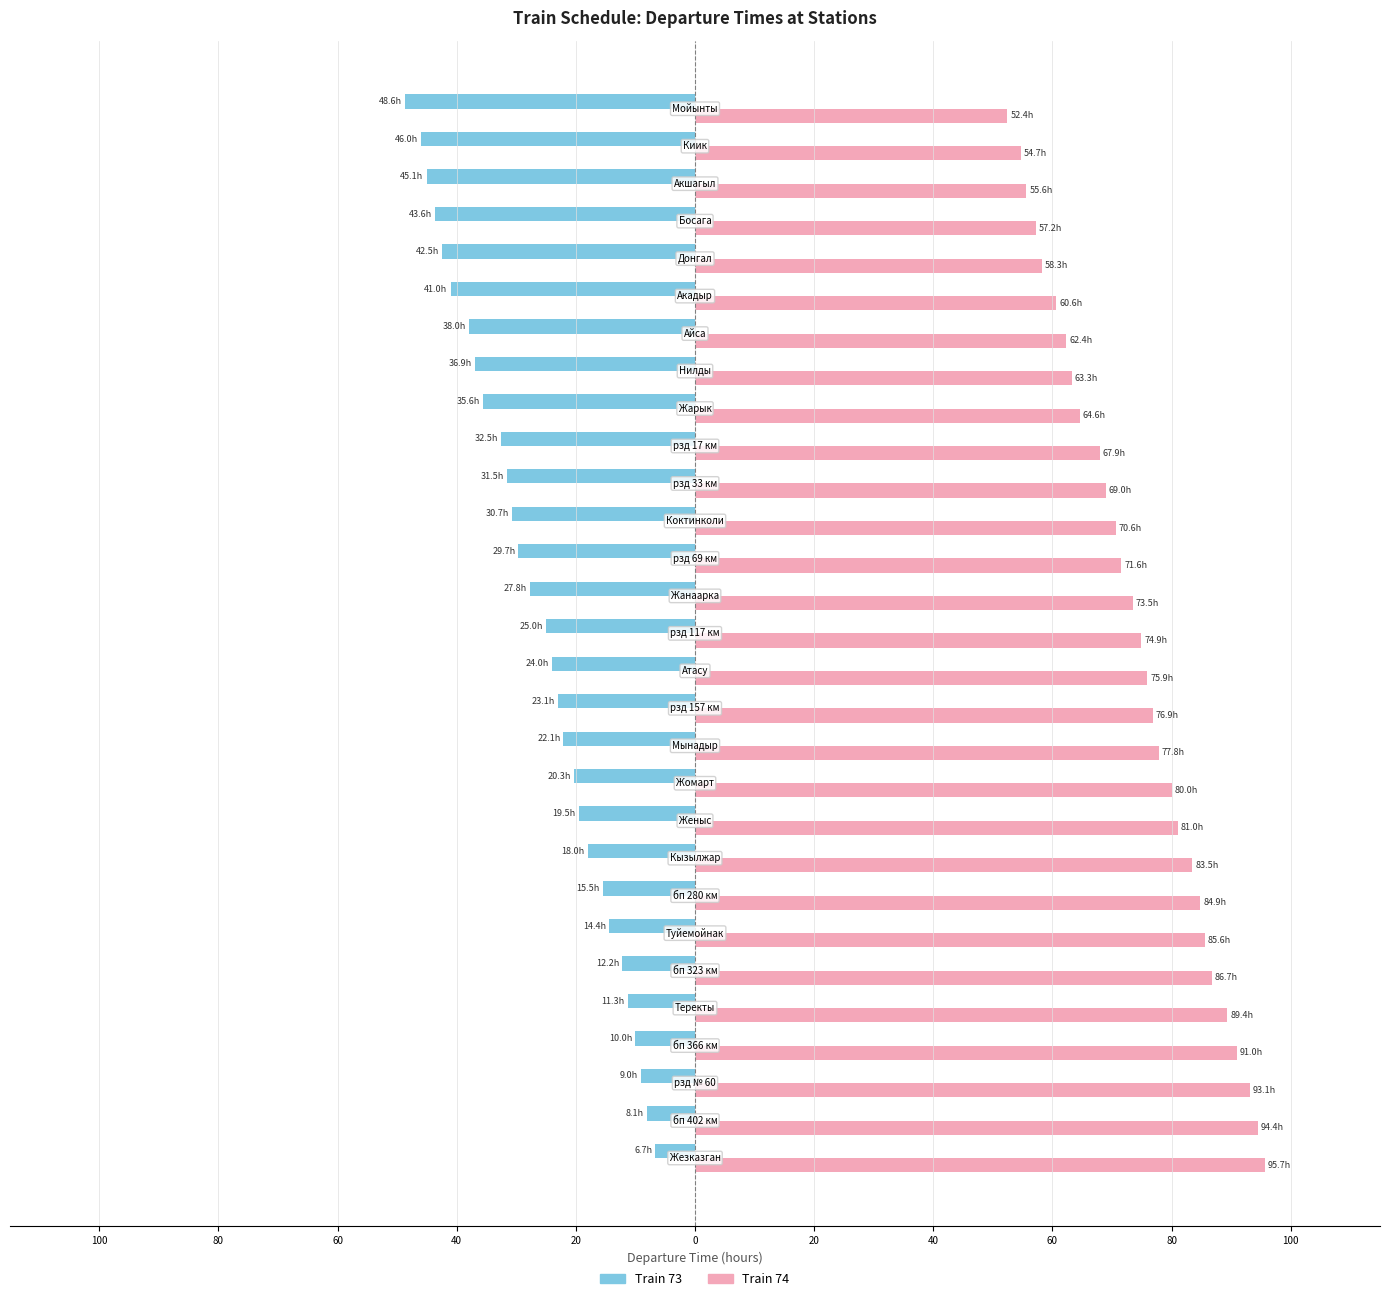

What are all the series names shown in the legend?

Train 73, Train 74